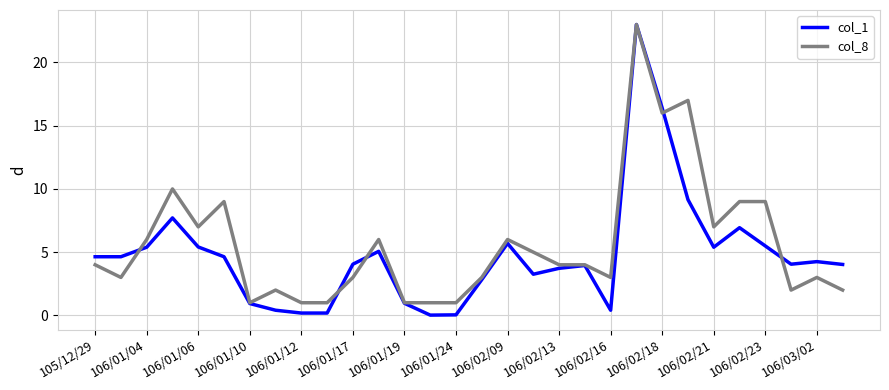

What is the maximum value for col_1?

23.0